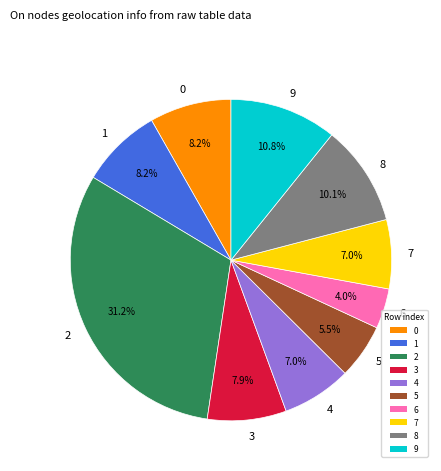

To the nearest percent, what is the combined percentage of 2 and 8?

41%